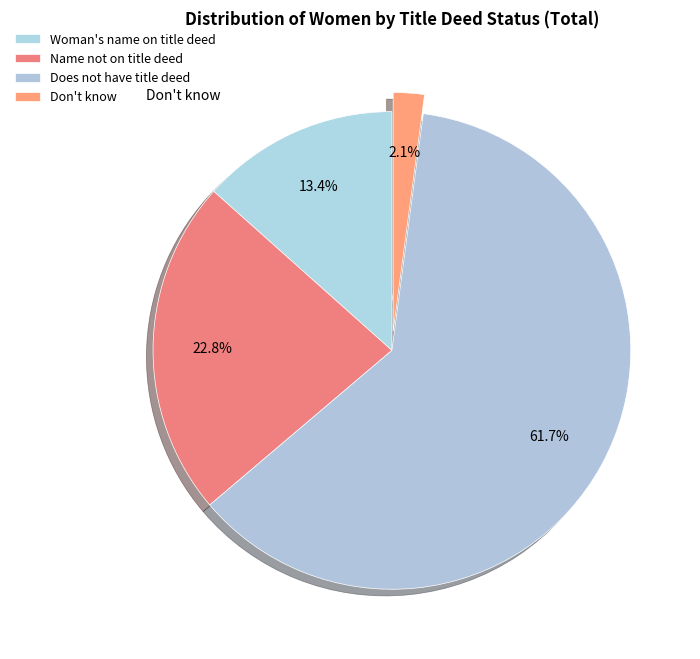

What is the change in value from Woman's name on title deed to Name not on title deed?

+9.4